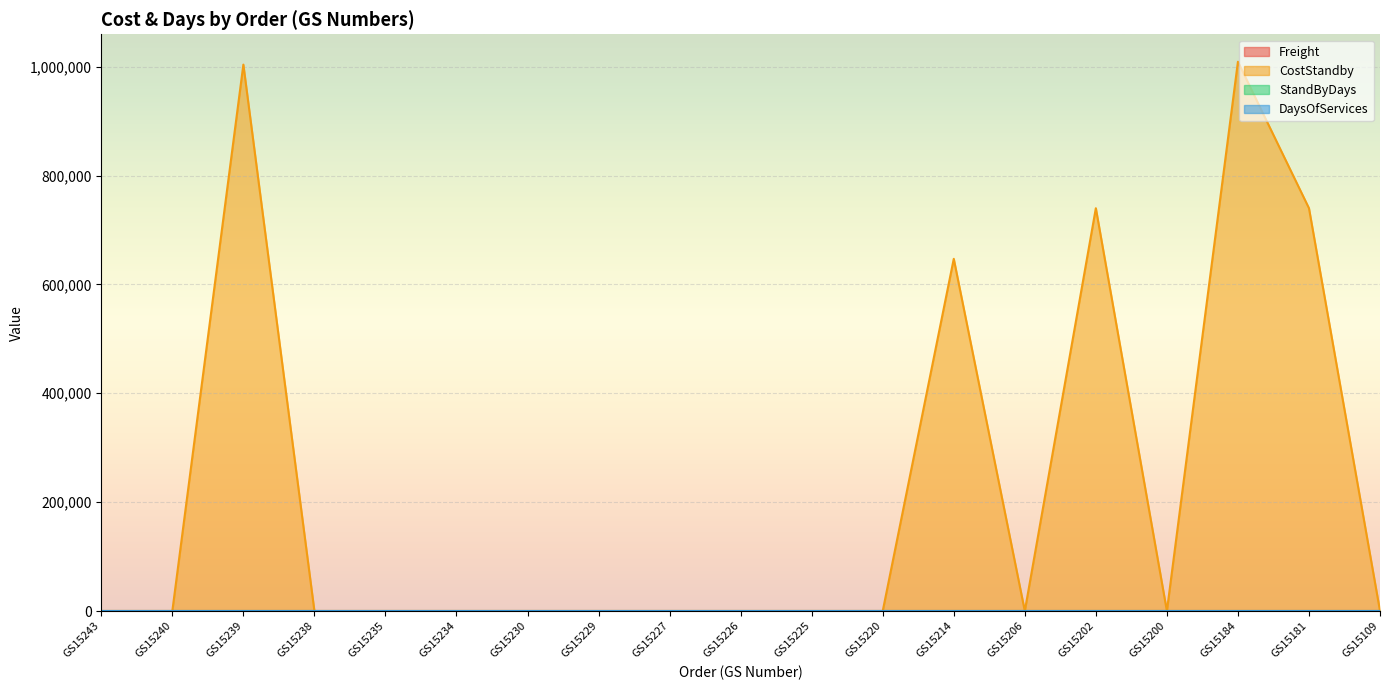

True or false: CostStandby and DaysOfServices cross at least once.

True